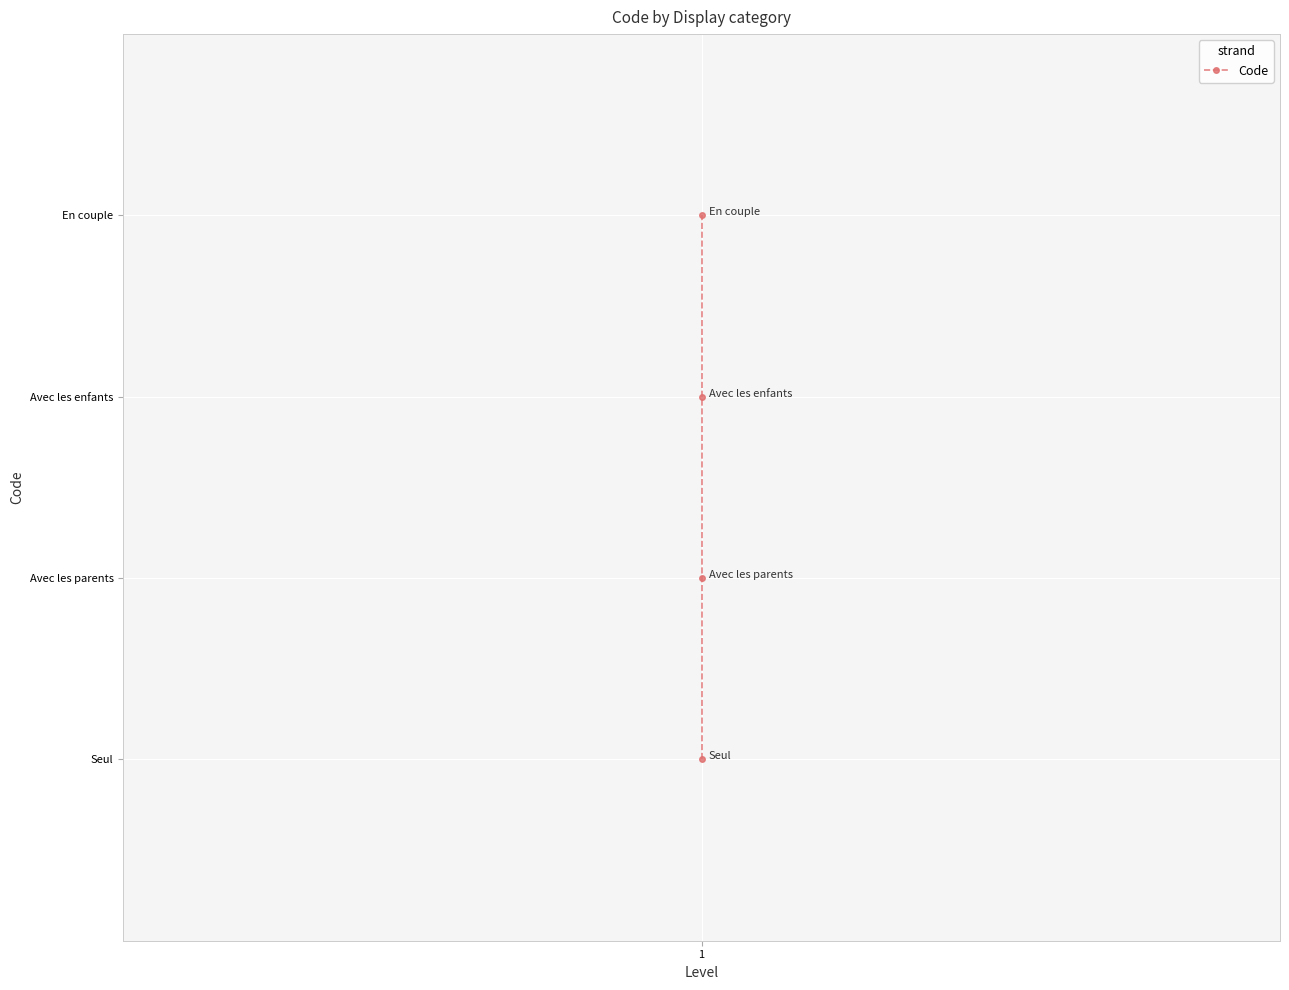

True or false: the data has more than 0 interior local peaks.

False